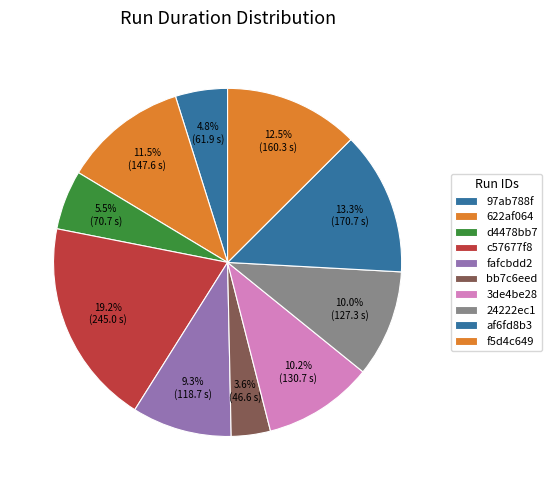

Which category has the biggest portion of the pie?

c57677f8